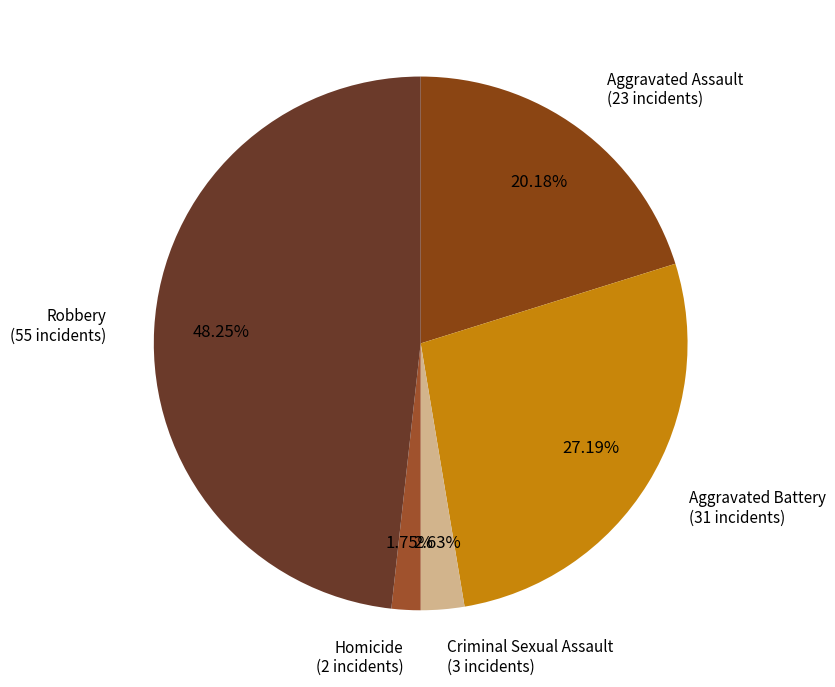

Which slice is the largest?

Robbery